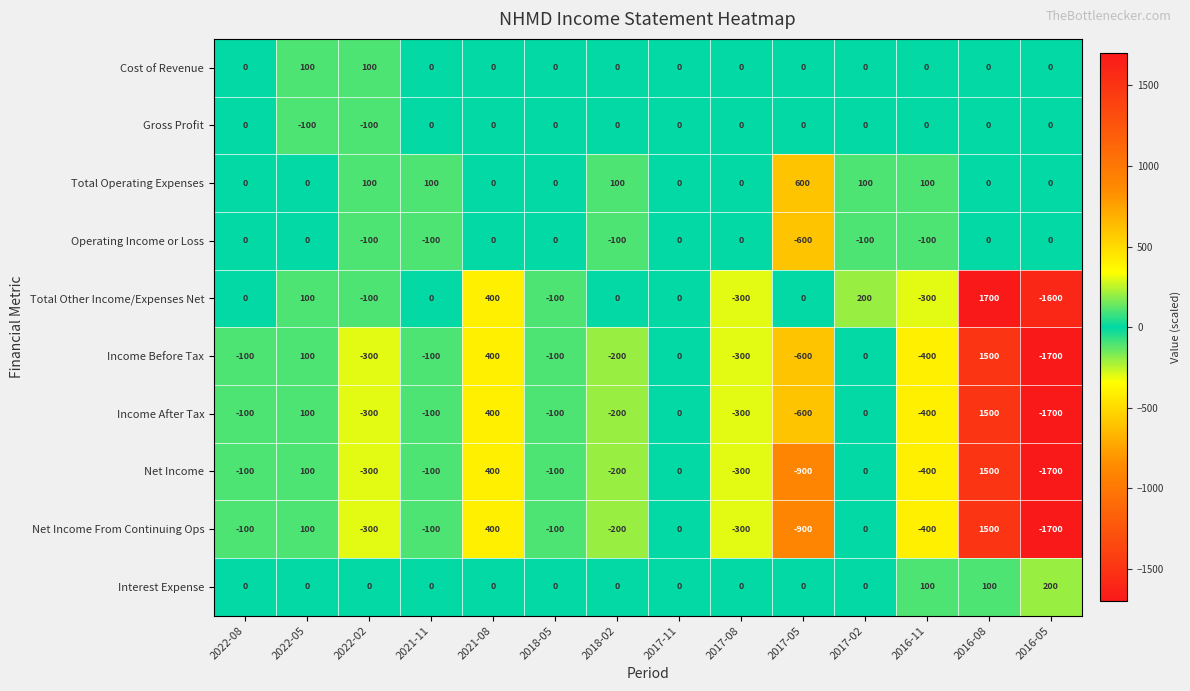

At how many categories does at least one series exceed 1622?

1